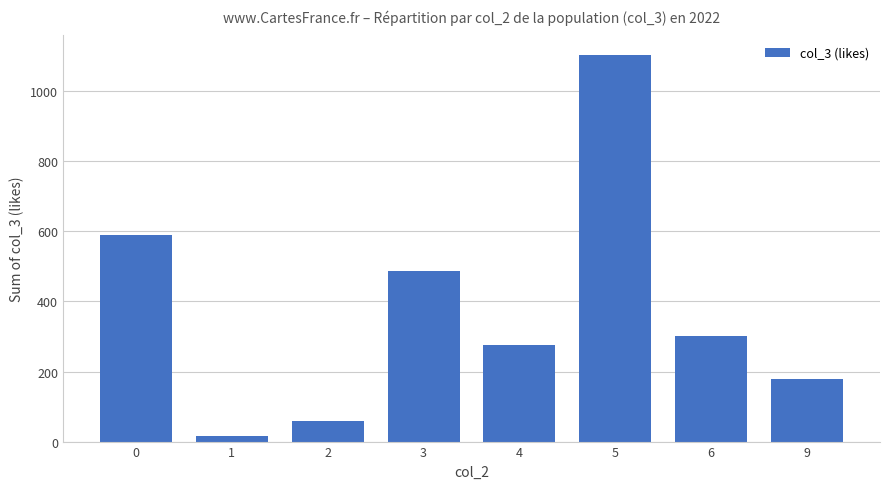

Reading left to right, extract all data points from this chart.

591	15	58	486	277	1104	300	179